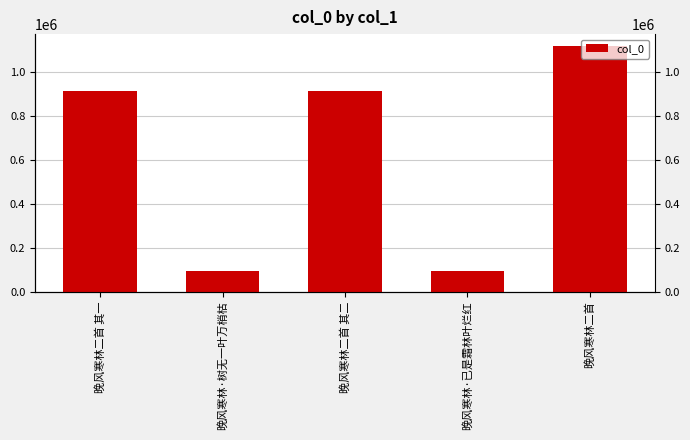

What is the label of the 4th bar from the left?

晚风寒林·已是霜林叶烂红